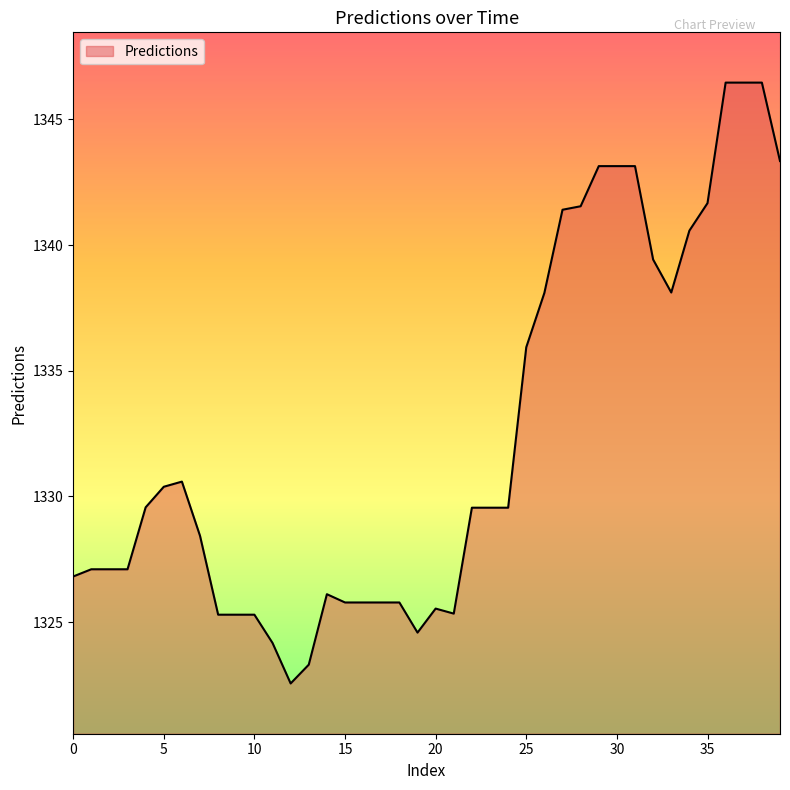

What is the sum of all values?

53295.4